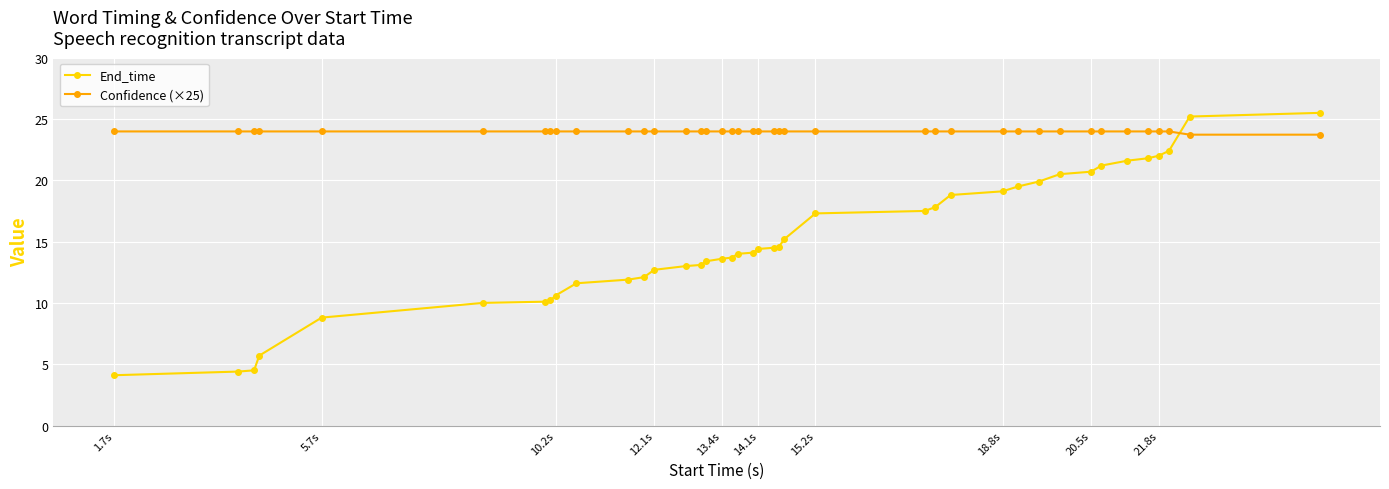

How many distinct data groups are displayed?

2